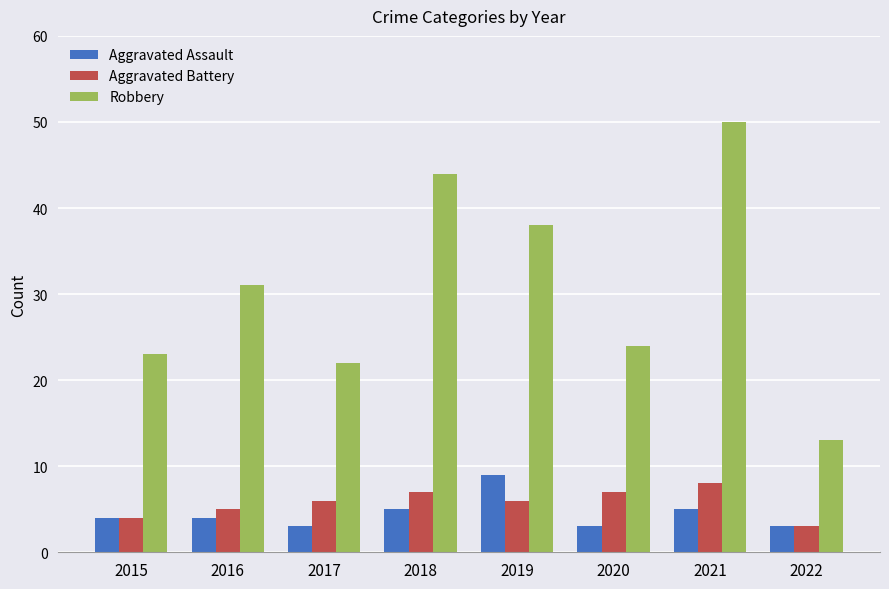

What is the minimum value shown in the chart?

3